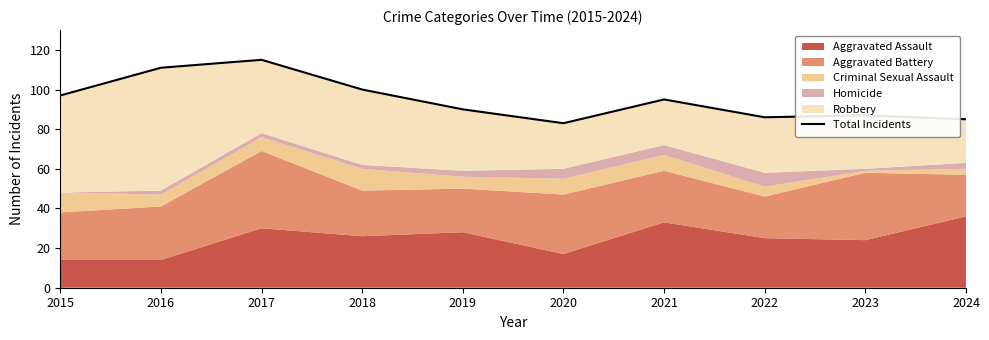

True or false: the data shows 100 at 2018.

True